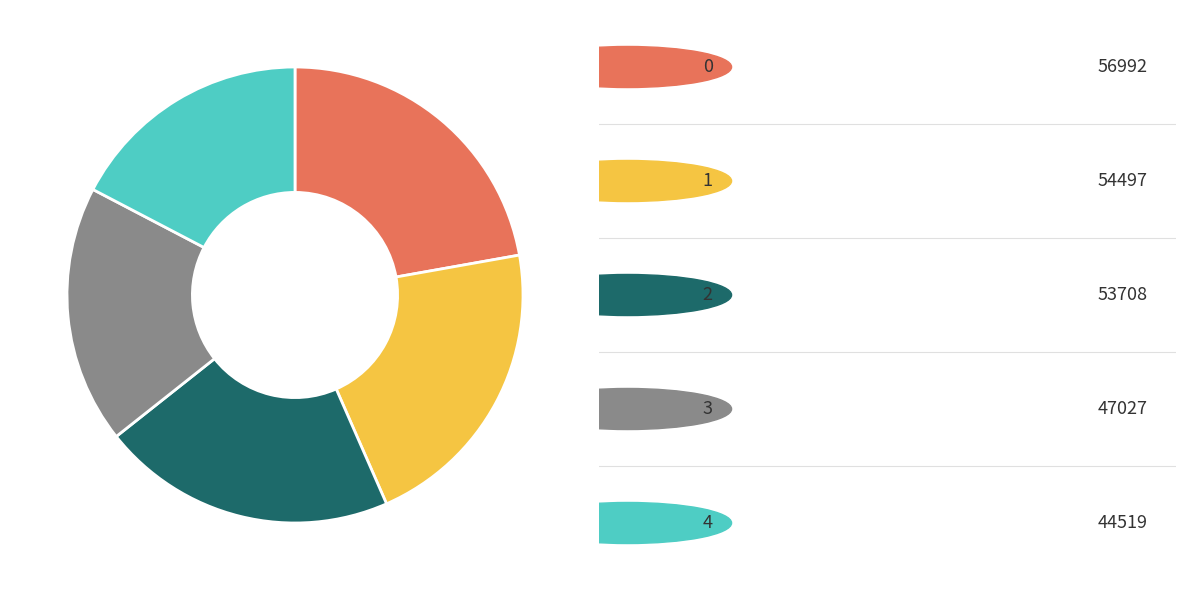

Is there a majority slice in this chart?

No